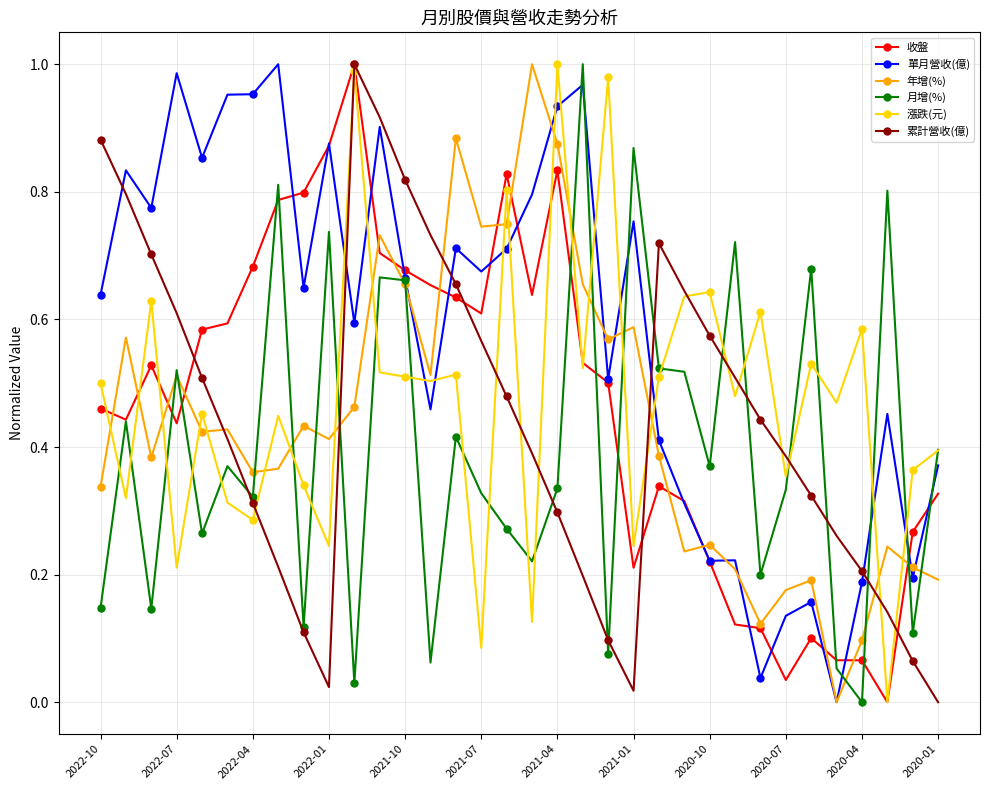

True or false: 年增(%) has more than 1 interior local peaks.

True